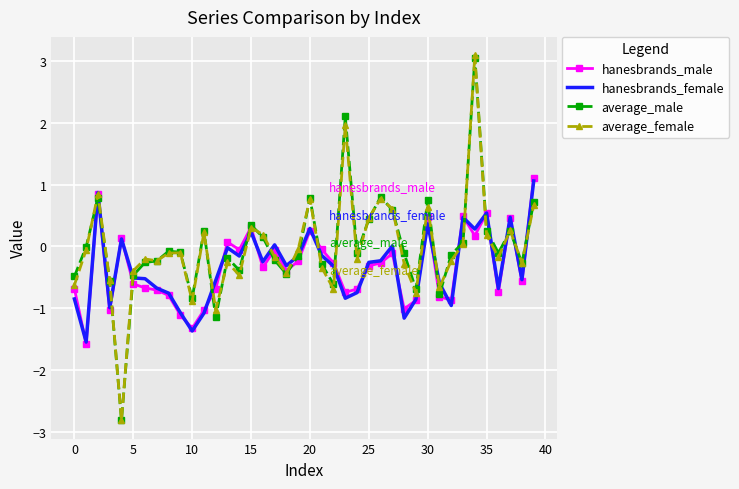

What is the greatest value displayed?

3.1